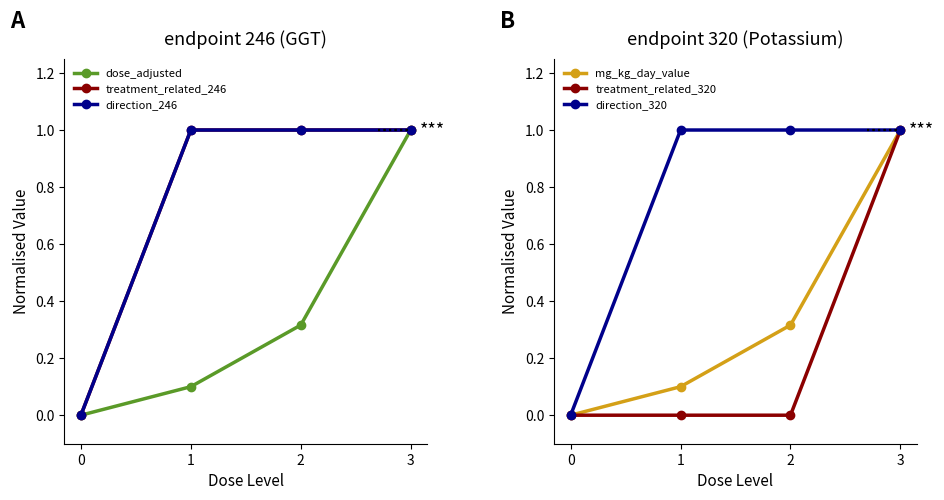

What are all the series names shown in the legend?

dose_adjusted, treatment_related_246, direction_246, mg_kg_day_value, treatment_related_320, direction_320